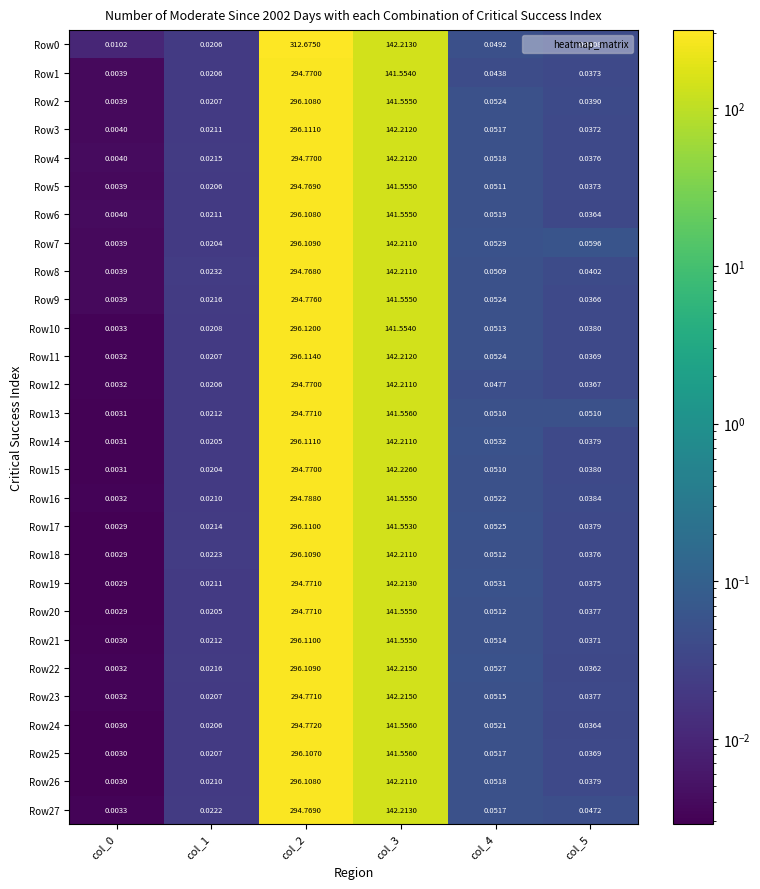

Is the value of Row14 at col_2 greater than the value of Row25 at col_4?

Yes